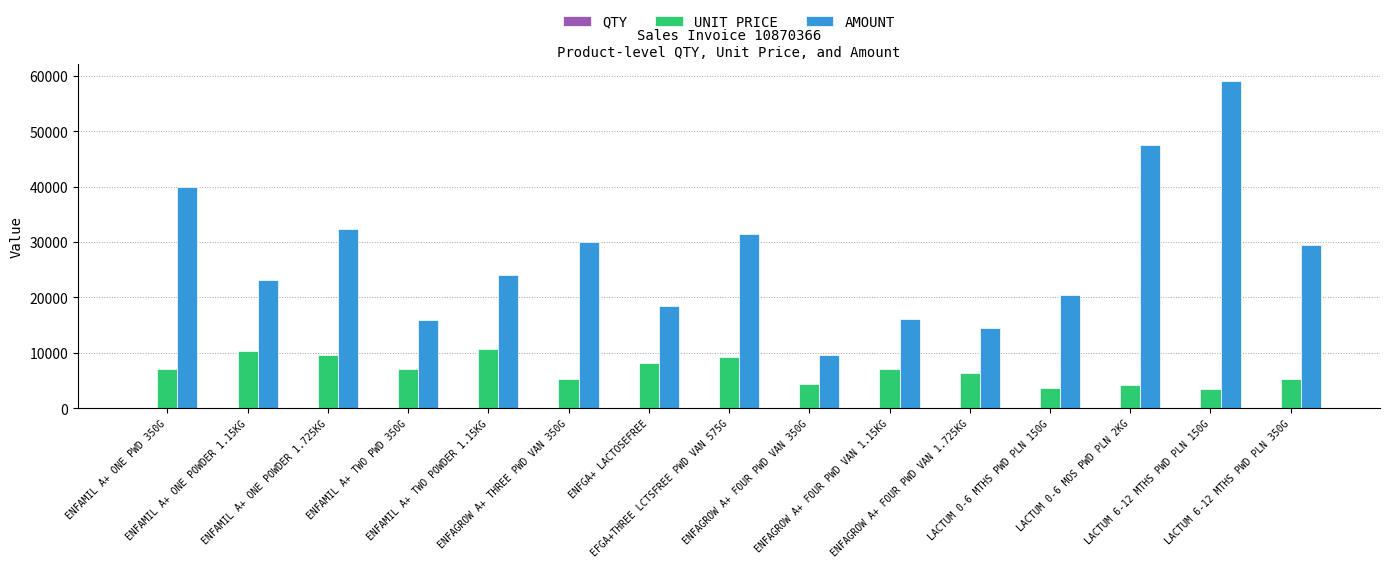

Which series has the largest total across all categories?

AMOUNT